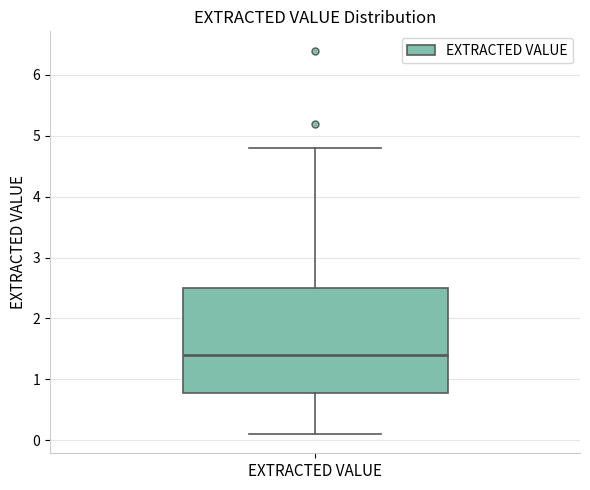

Where is the lower edge of the box for EXTRACTED VALUE on the y-axis? The values are not printed on the chart, so give them approximately, as read against the axis.

0.8